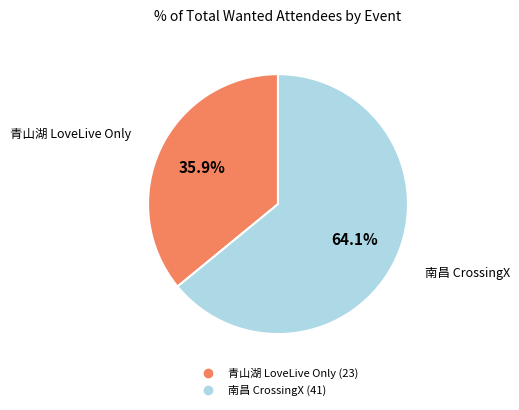

Is there a majority slice in this chart?

Yes